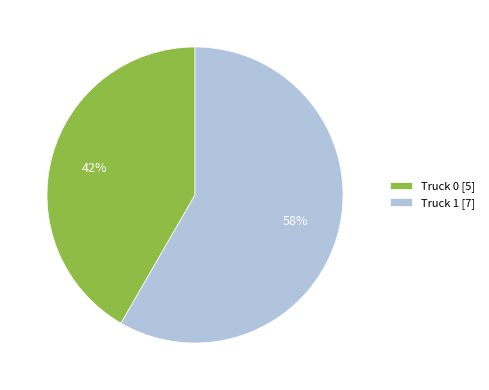

What is the ratio of the value at Truck 1 [7] to the value at Truck 0 [5]?

1.4